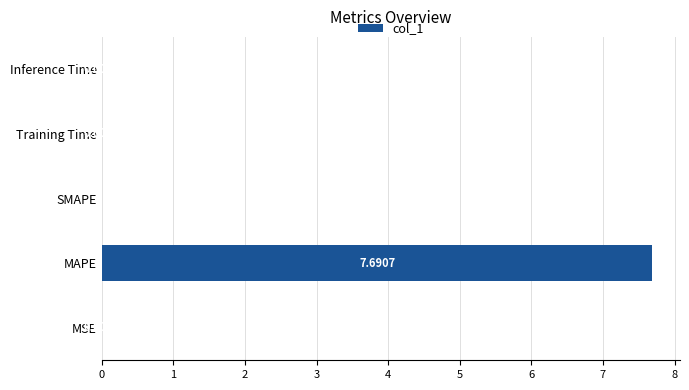

Between SMAPE and Inference Time, which is larger?

Inference Time